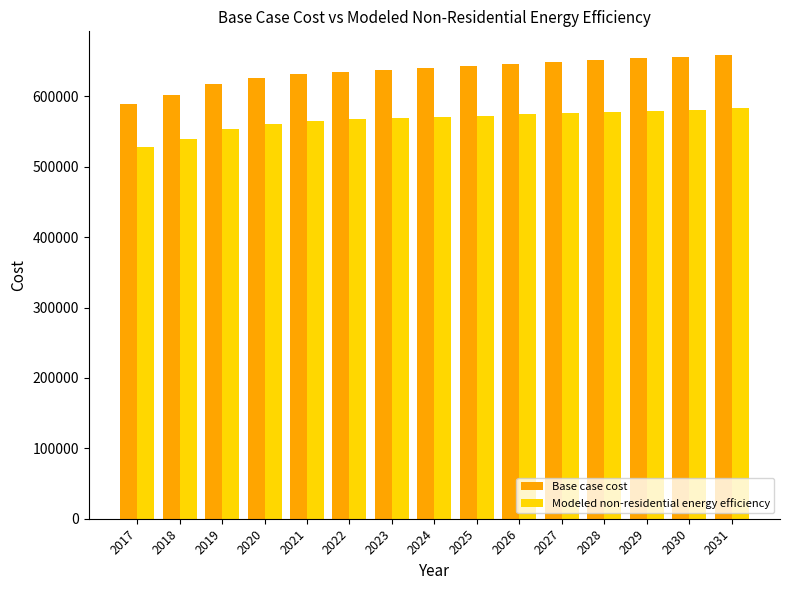

Rank the series by their maximum value, from highest to lowest.

Base case cost, Modeled non-residential energy efficiency